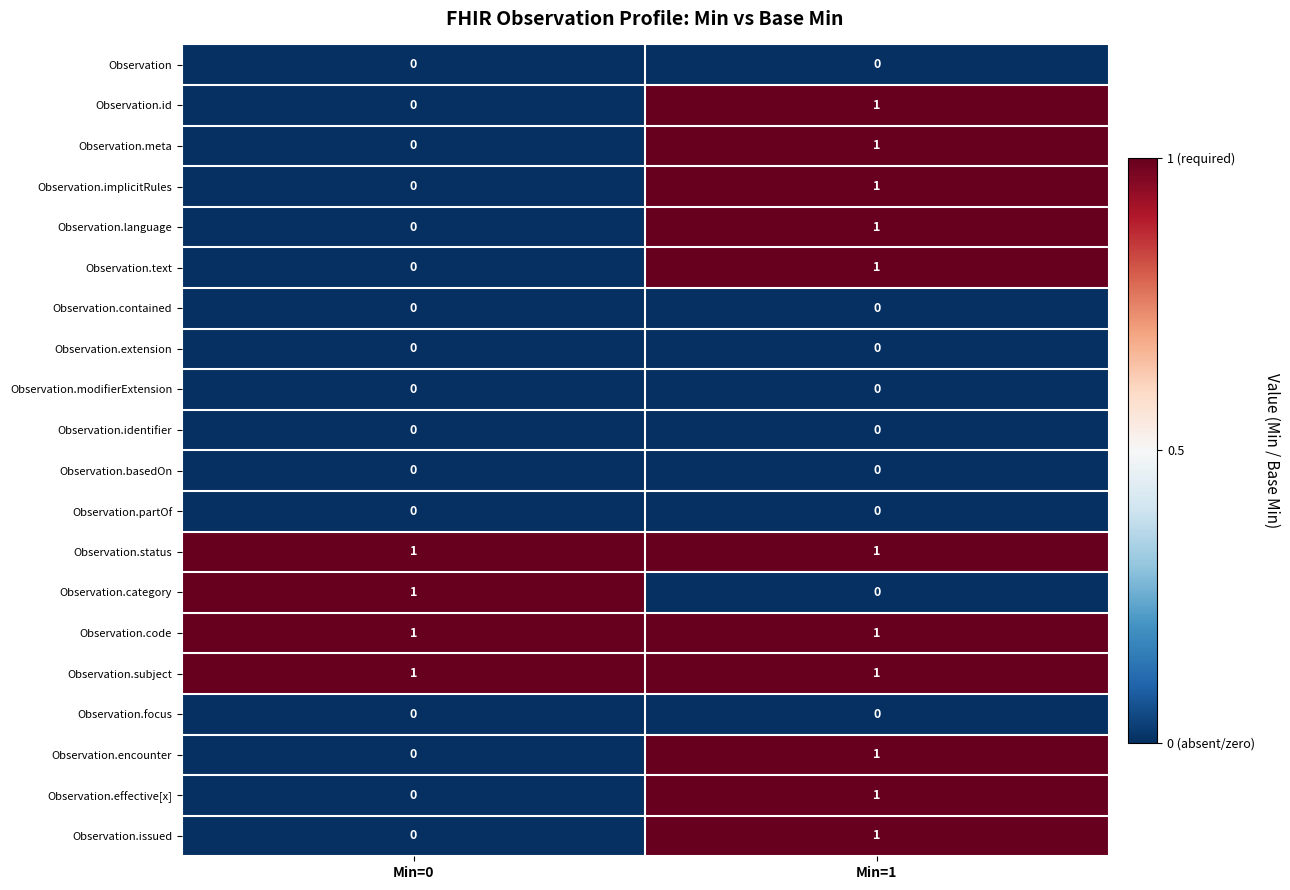

What is the total value across all series at Min=0?

4